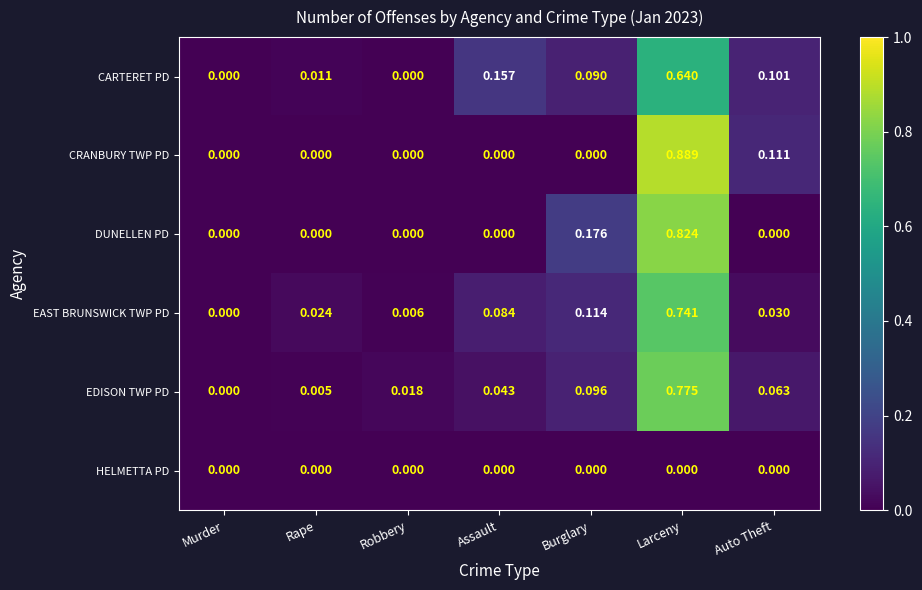

Between Murder and Auto Theft, which series saw the biggest shift?

CRANBURY TWP PD